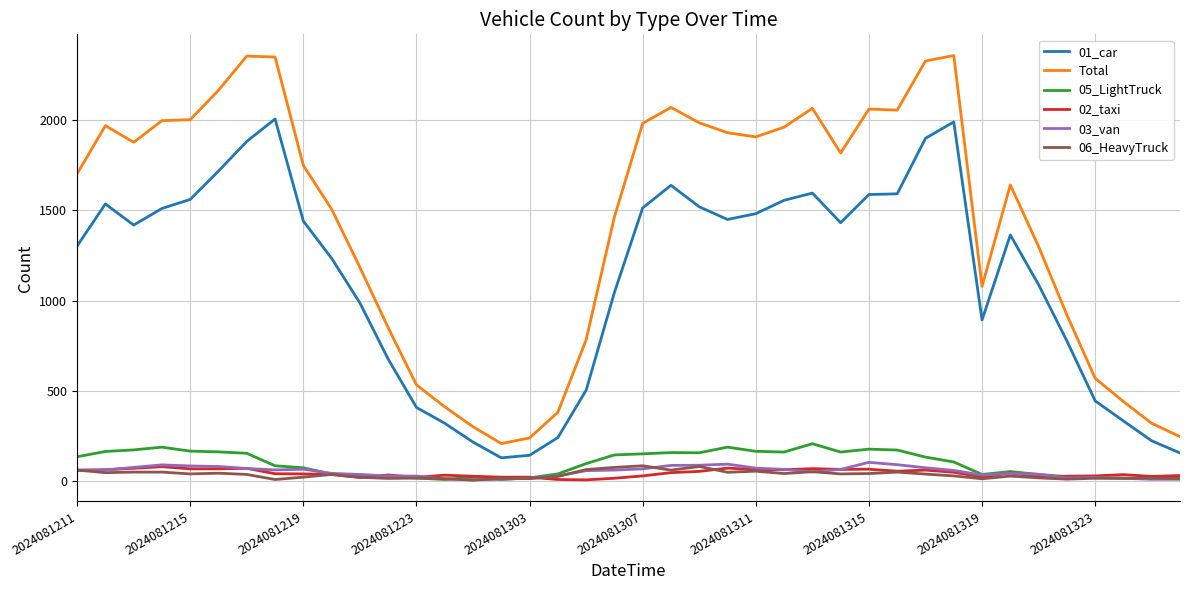

What are all the series names shown in the legend?

01_car, Total, 05_LightTruck, 02_taxi, 03_van, 06_HeavyTruck